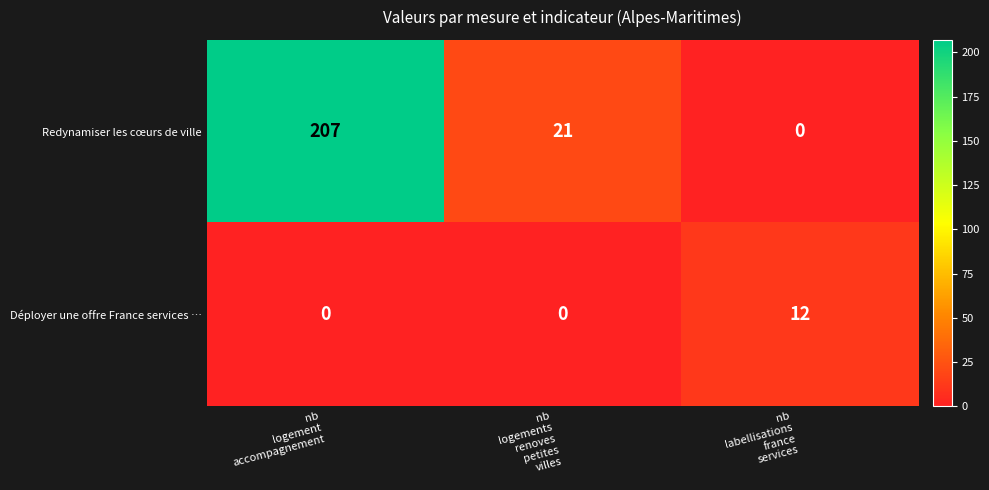

Which series has the widest spread of values?

Redynamiser les cœurs de ville